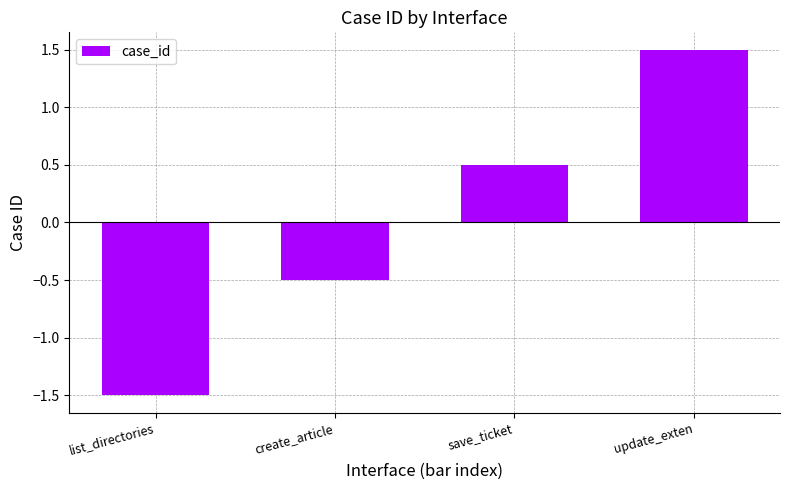

Where does the data first go above 0?

save_ticket